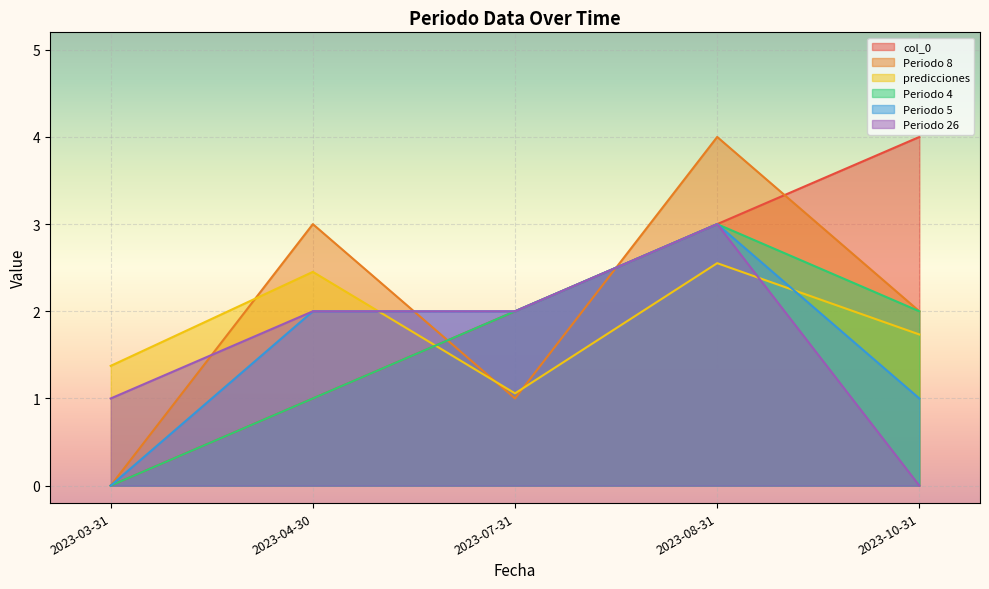

Count the number of categories in the chart.

5